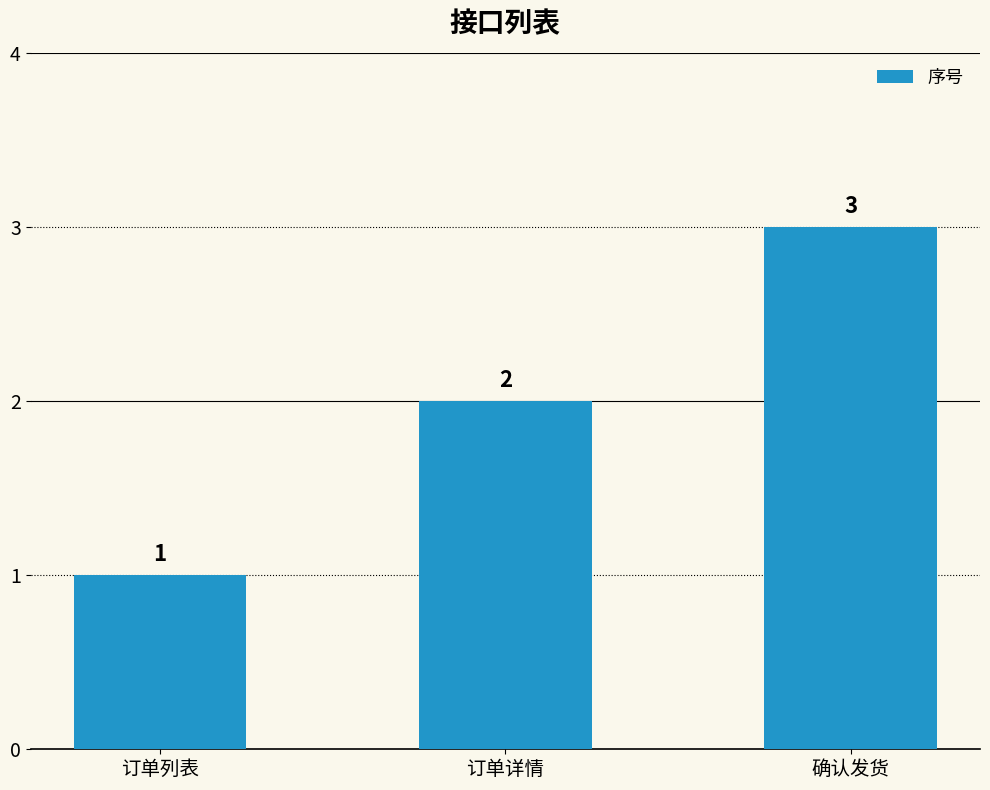

How many values are between 1 and 3?

3